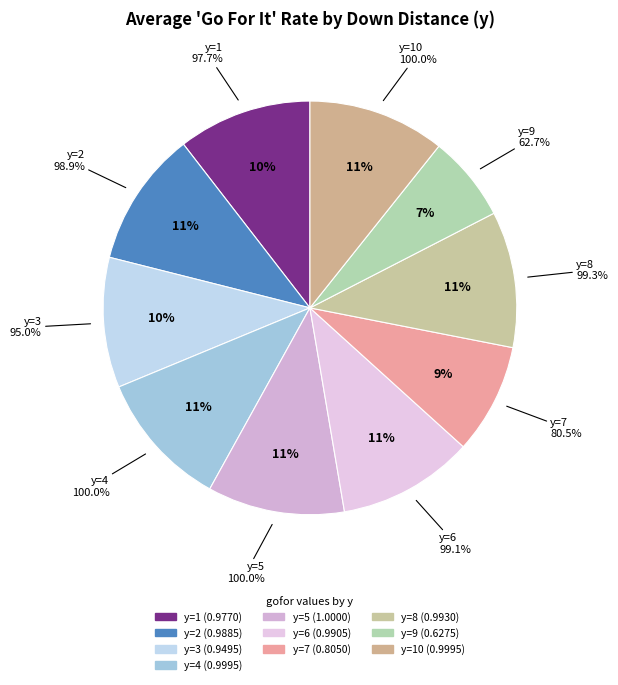

Rank the categories by value from lowest to highest.

y=9, y=7, y=3, y=1, y=2, y=6, y=8, y=4, y=10, y=5